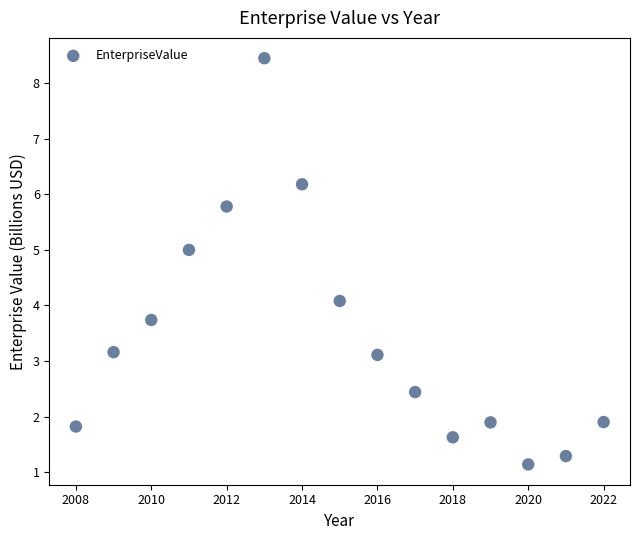

What is the range of X values (max minus min)?

14.0